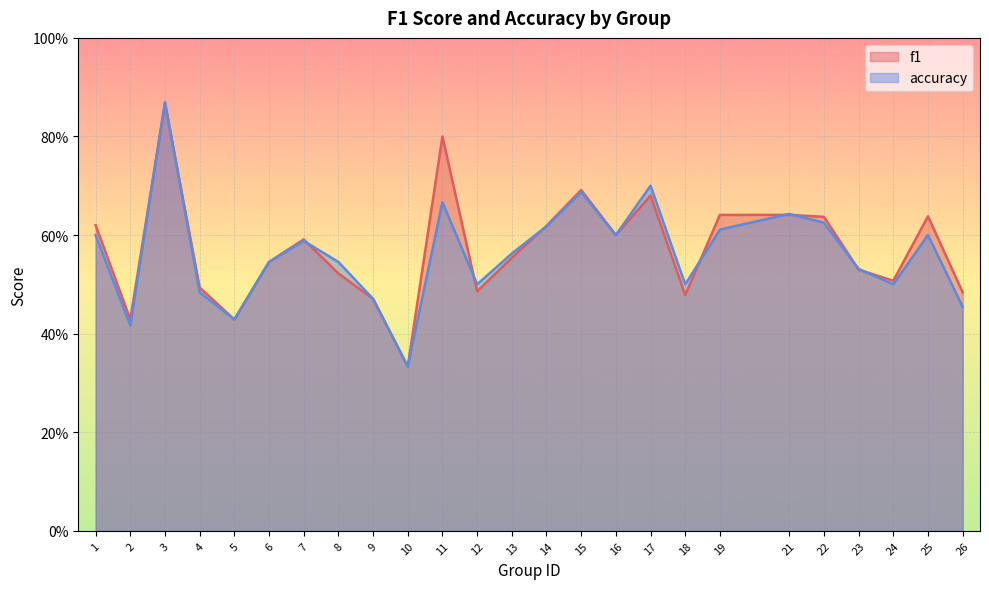

What is the sum of the accuracy values at 18 and 23?

1.0